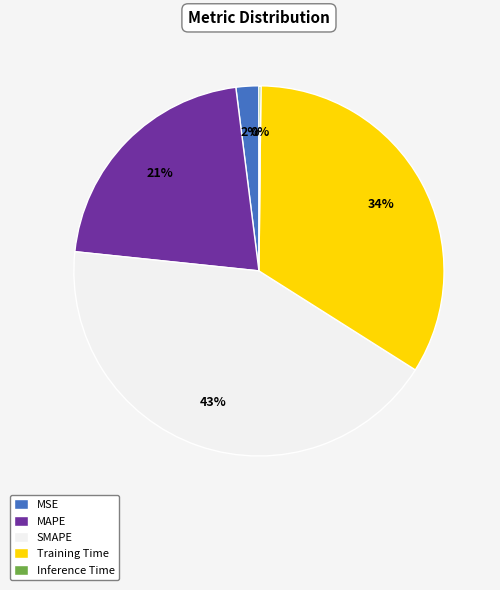

Between MAPE and MSE, which is larger?

MAPE